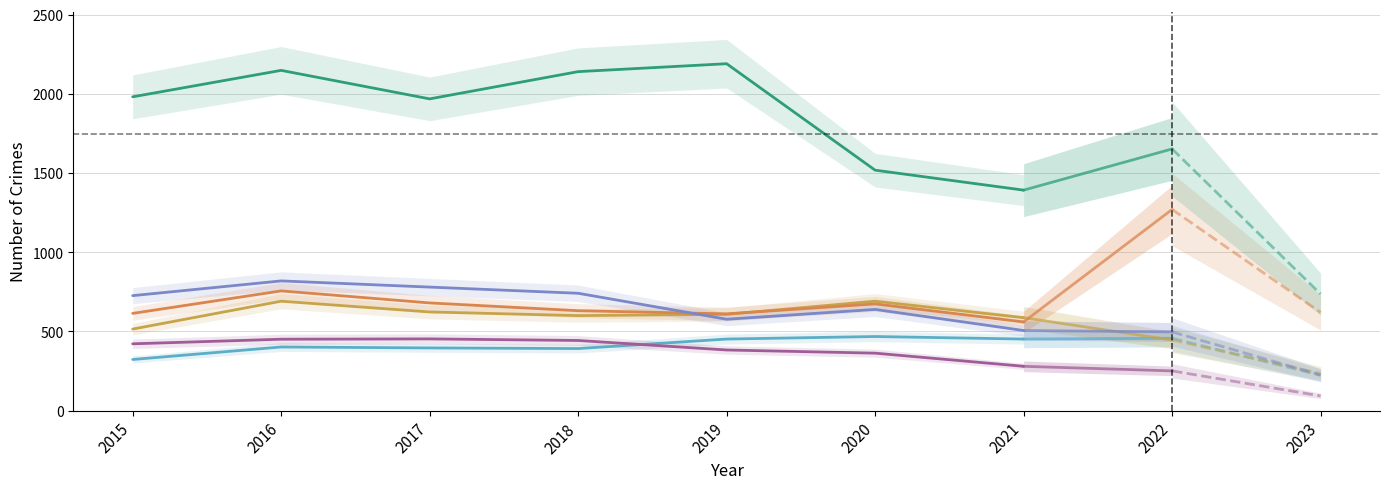

Reading right to left, what are all the values shown in this chart?

Aggravated Assault: 2021=452	2020=468	2019=452	2018=392	2017=396	2016=402	2015=323
Aggravated Battery: 2021=587	2020=691	2019=608	2018=600	2017=623	2016=691	2015=515
Burglary: 2021=280	2020=363	2019=383	2018=443	2017=453	2016=451	2015=422
Motor Vehicle Theft: 2021=560	2020=674	2019=611	2018=631	2017=680	2016=756	2015=614
Robbery: 2021=506	2020=639	2019=577	2018=741	2017=780	2016=819	2015=726
Theft: 2021=1392	2020=1518	2019=2190	2018=2140	2017=1968	2016=2148	2015=1981